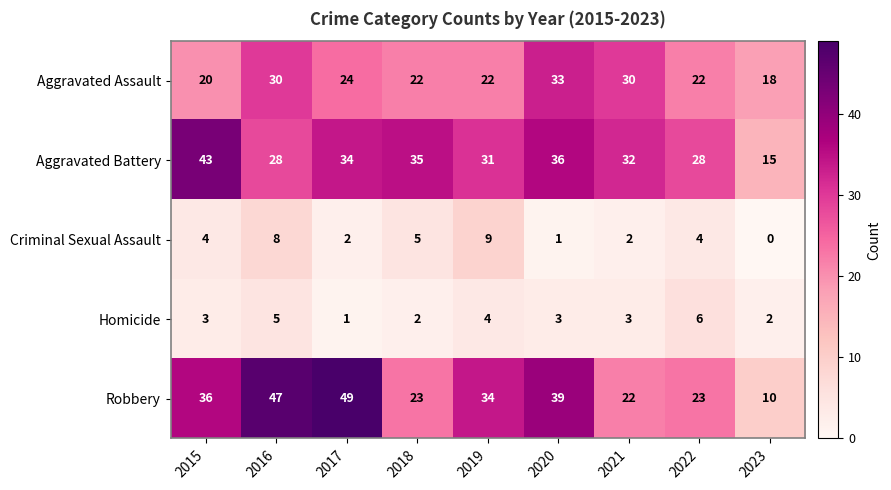

List the series in order of their peak value, highest first.

Robbery, Aggravated Battery, Aggravated Assault, Criminal Sexual Assault, Homicide